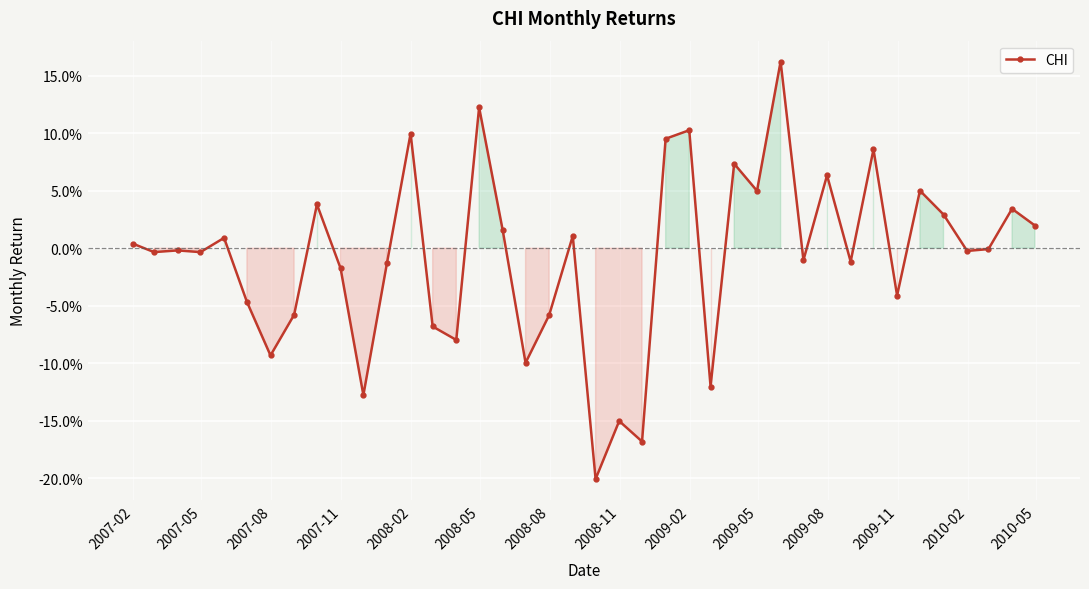

Reading right to left, extract all data points from this chart.

0.0	0.0	-0.0	-0.0	0.0	0.1	-0.0	0.1	-0.0	0.1	-0.0	0.2	0.0	0.1	-0.1	0.1	0.1	-0.2	-0.2	-0.2	0.0	-0.1	-0.1	0.0	0.1	-0.1	-0.1	0.1	-0.0	-0.1	-0.0	0.0	-0.1	-0.1	-0.0	0.0	-0.0	-0.0	-0.0	0.0